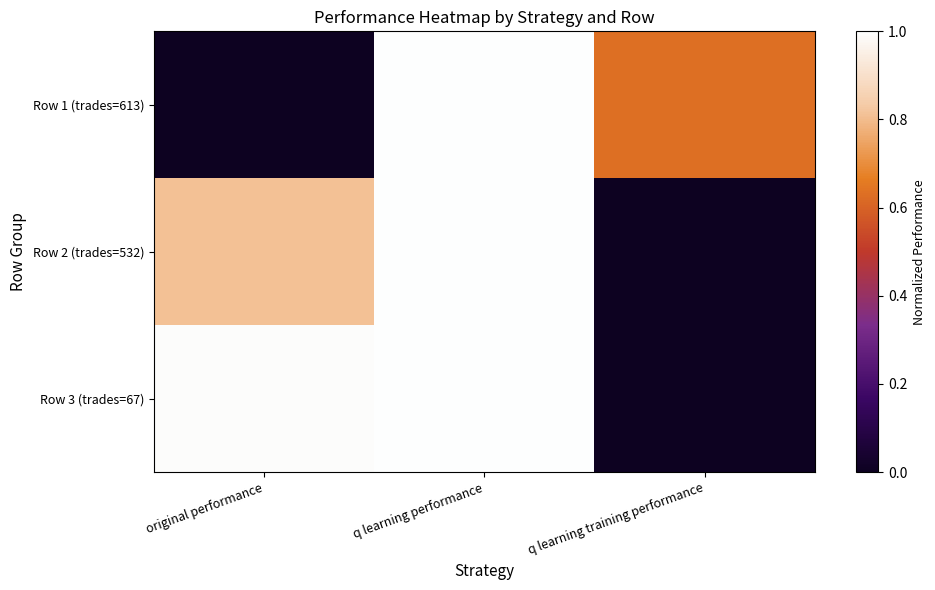

Rank the series at q learning training performance from highest to lowest value.

Row 1 (trades=613), Row 2 (trades=532), Row 3 (trades=67)